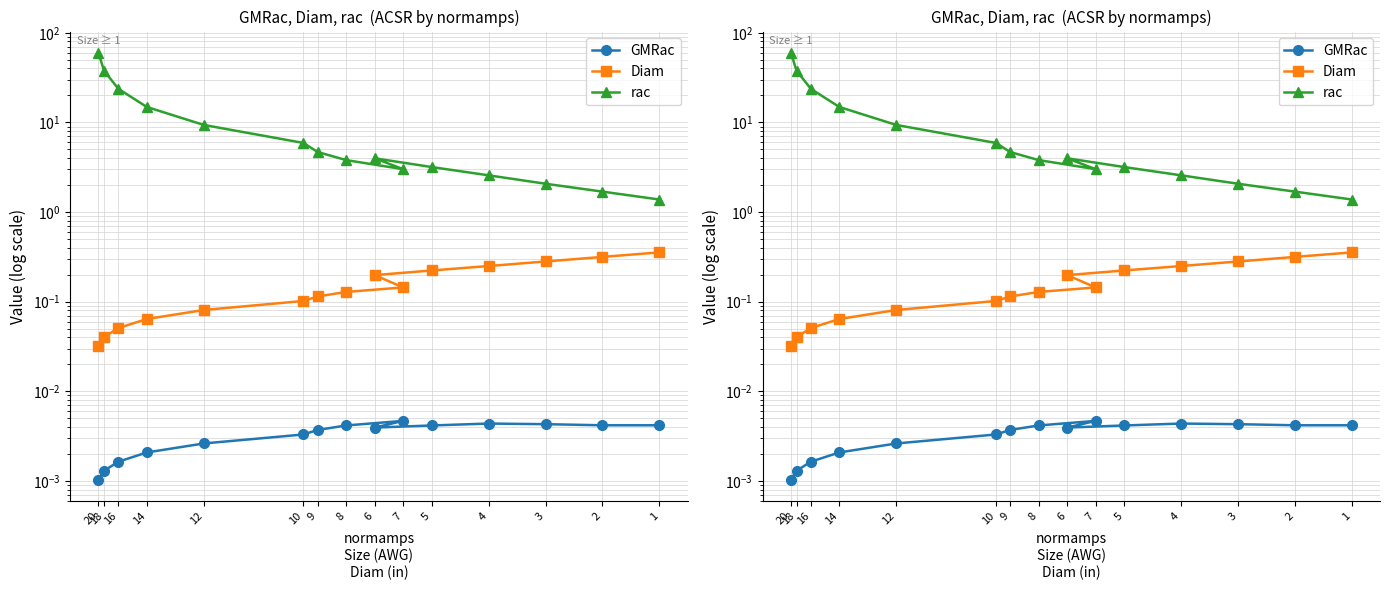

Where is the first local maximum for rac?

6